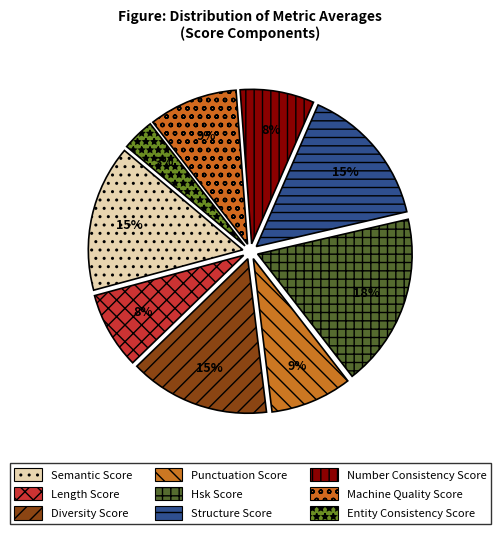

Count the number of slices in the pie.

9